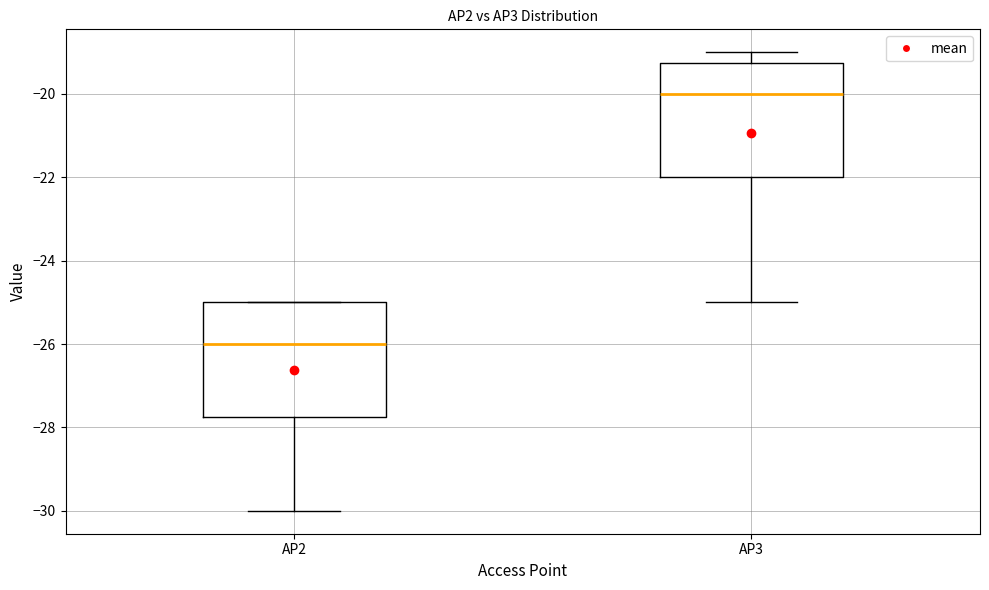

Reading left to right, read every box against the y-axis: the position of its median line, the range the box covers, and the ends of its whiskers. The values are not printed on the chart, so give them approximately, as read against the axis.

AP2: median -26.0, box -27.8 to -25.0, whiskers -30.0 to -25.0
AP3: median -20.0, box -22.0 to -19.2, whiskers -25.0 to -19.0